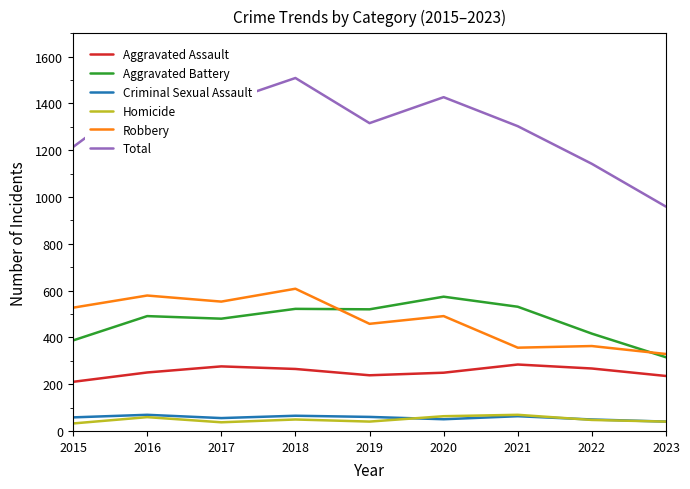

How many times do Robbery and Aggravated Battery cross each other?

2